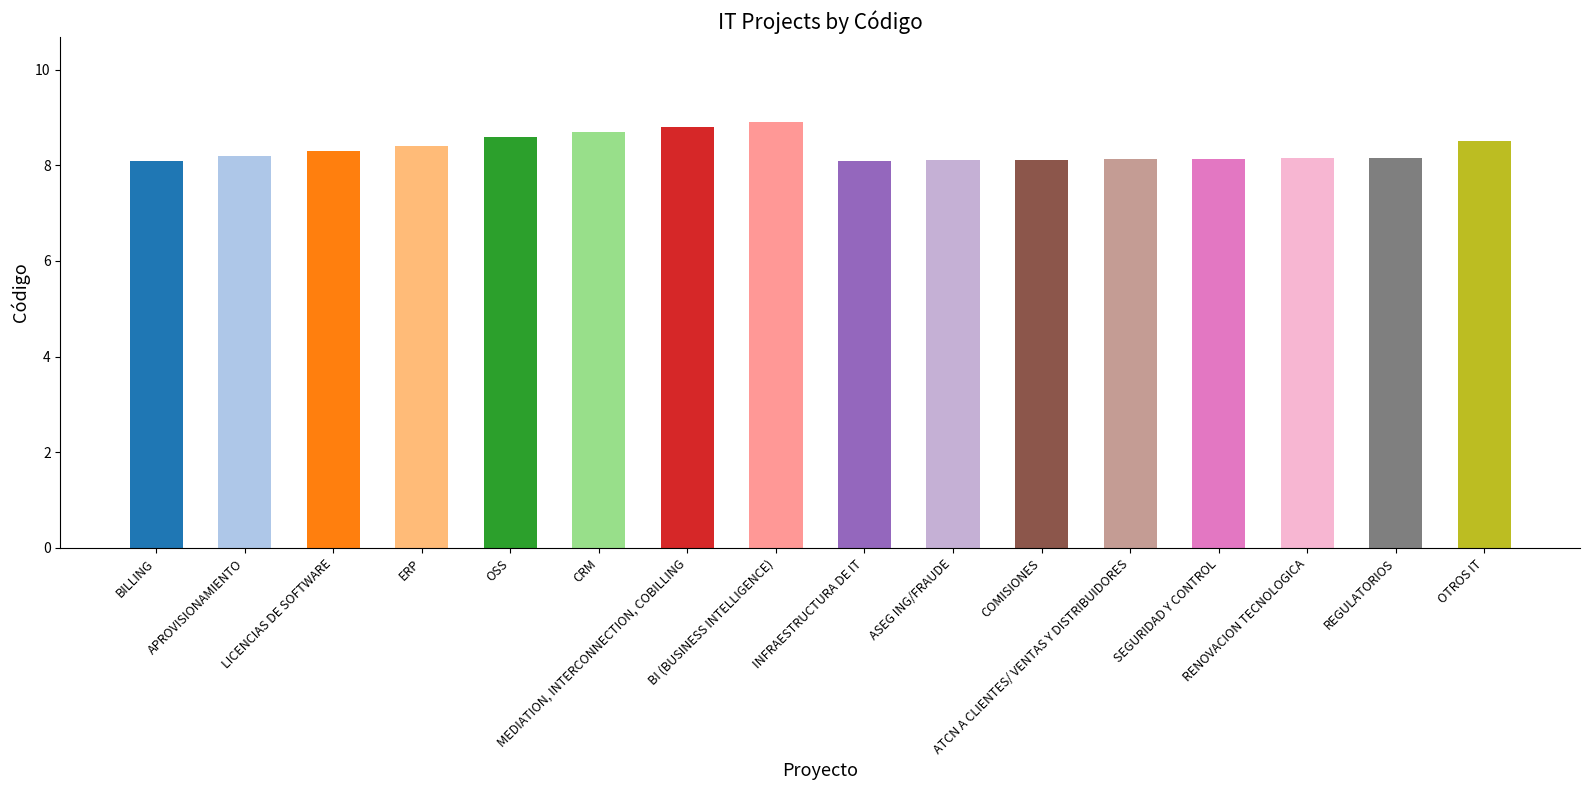

What is the maximum value shown in the chart?

8.9